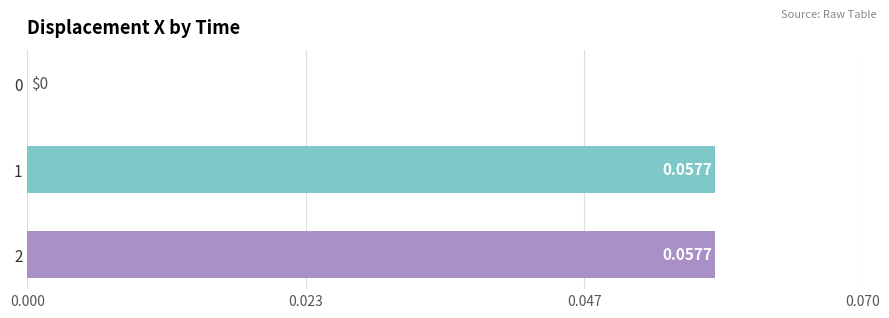

What is the change in value from 0 to 2?

+0.1